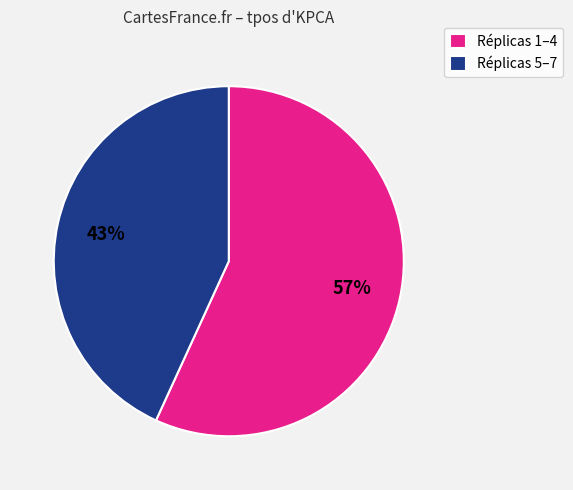

To the nearest percent, what portion does Réplicas 1–4 represent?

57%